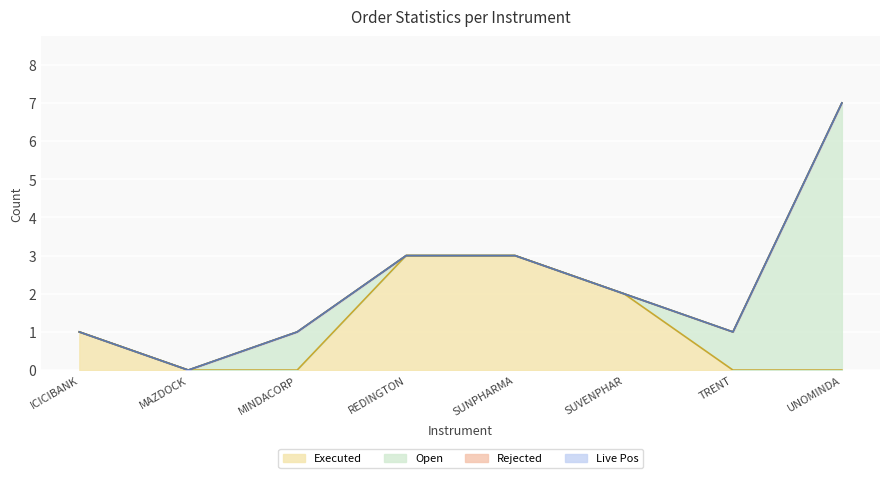

Count the number of data series in this chart.

4